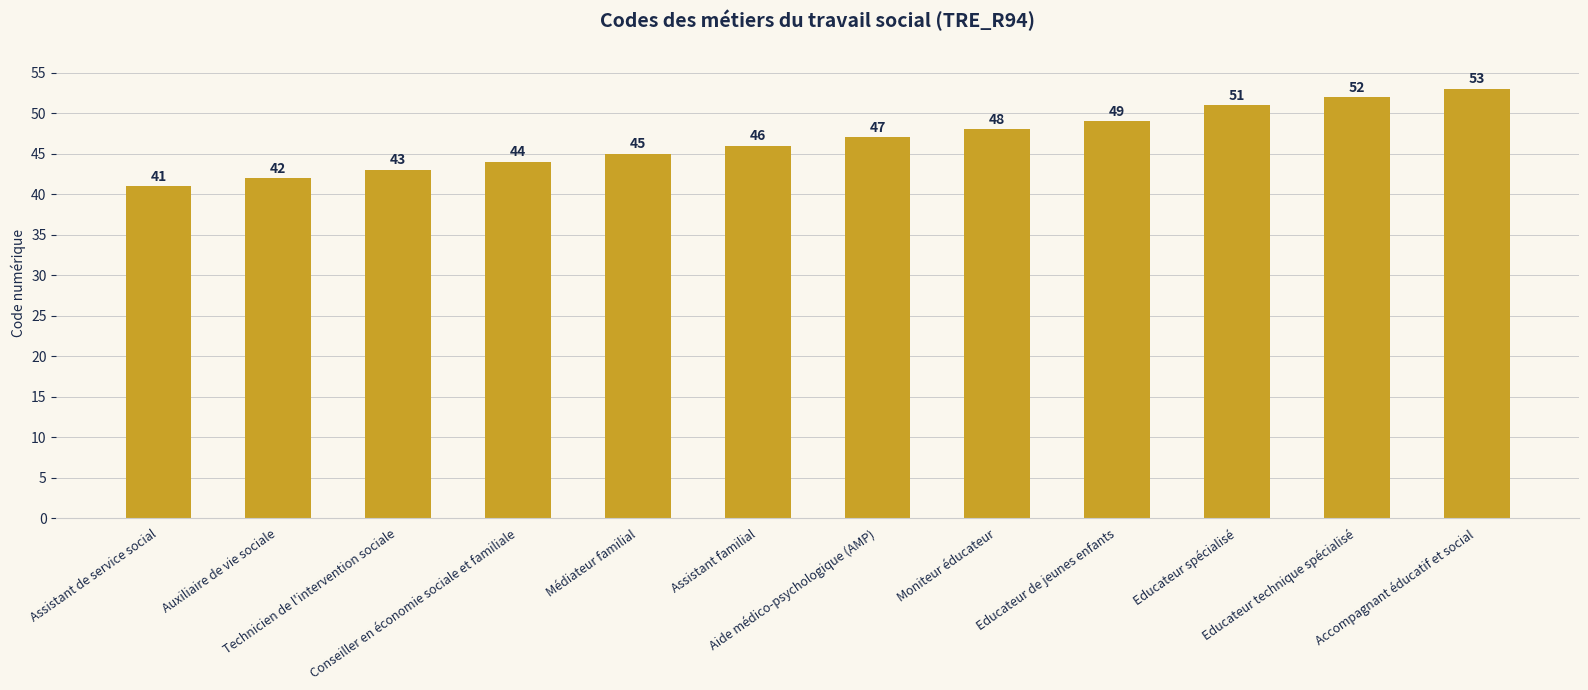

Reading left to right, extract all data points from this chart.

41	42	43	44	45	46	47	48	49	51	52	53